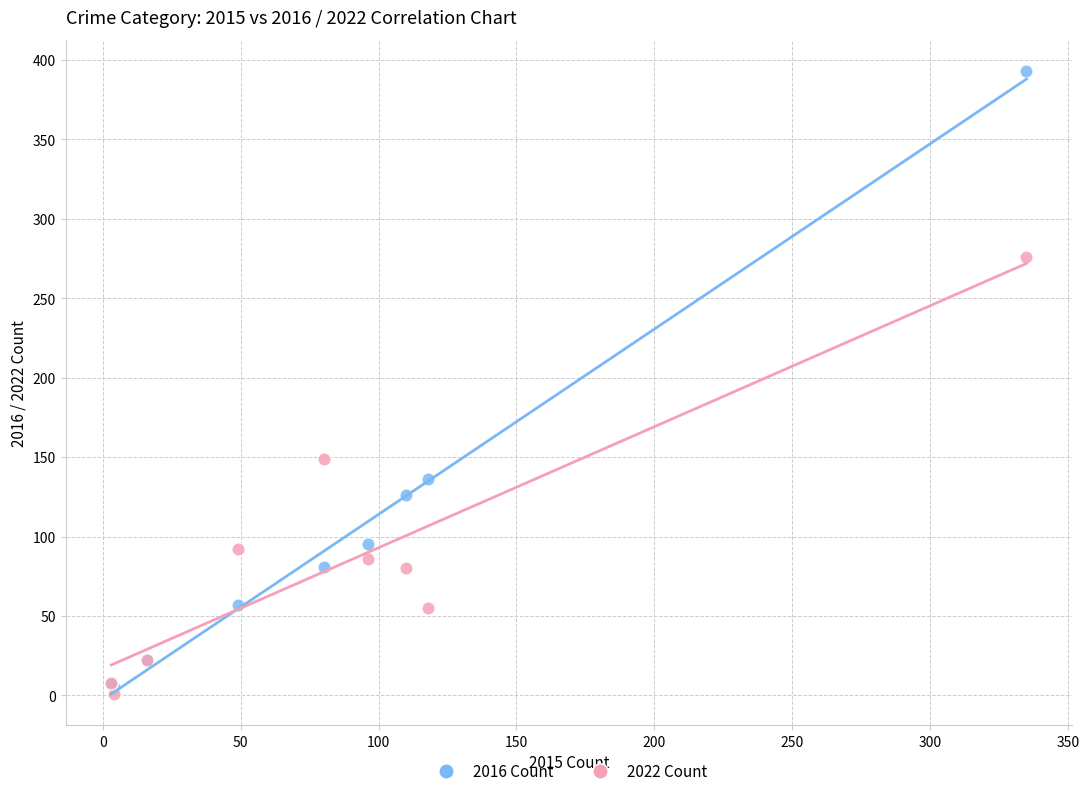

Which series has the widest spread of Y values?

2016 Count